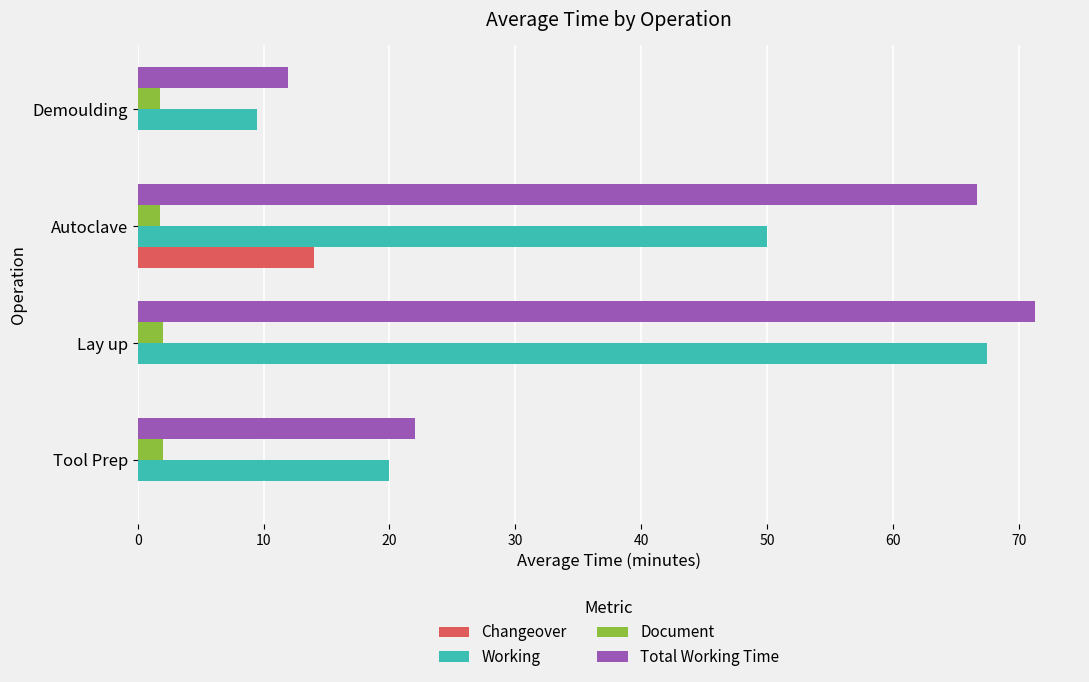

What is the total value across all series at Autoclave?

132.5